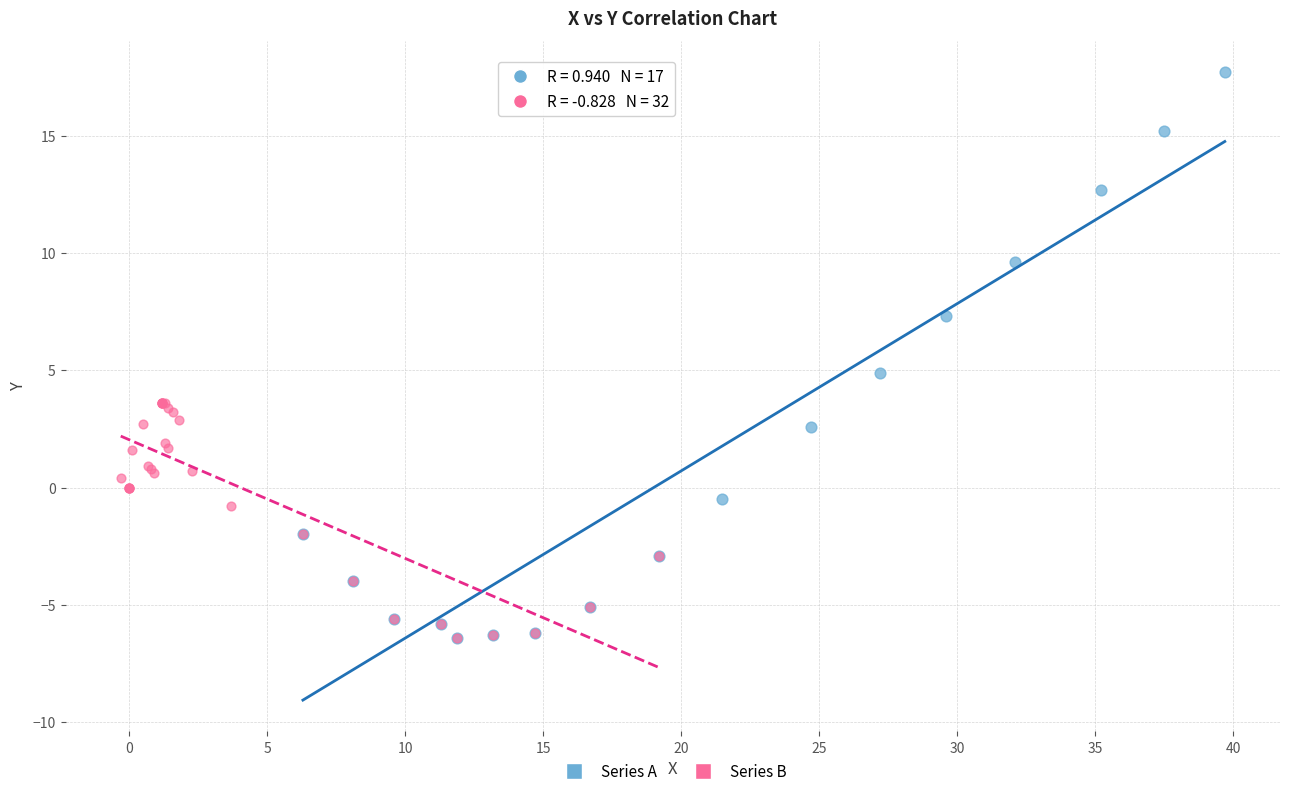

Which series has the widest spread of Y values?

Series A